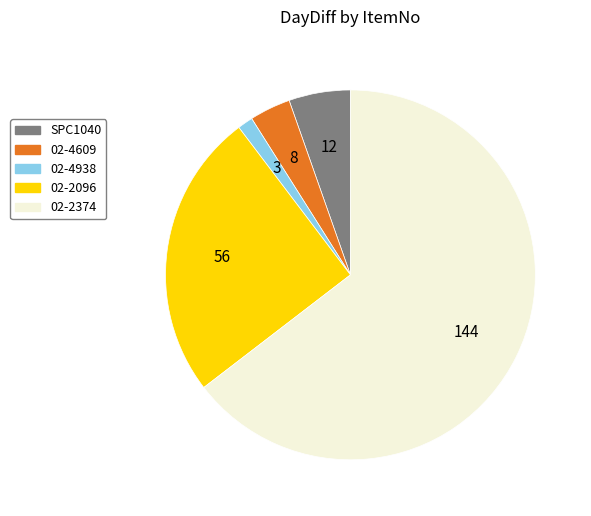

Rank the categories by value from lowest to highest.

02-4938, 02-4609, SPC1040, 02-2096, 02-2374